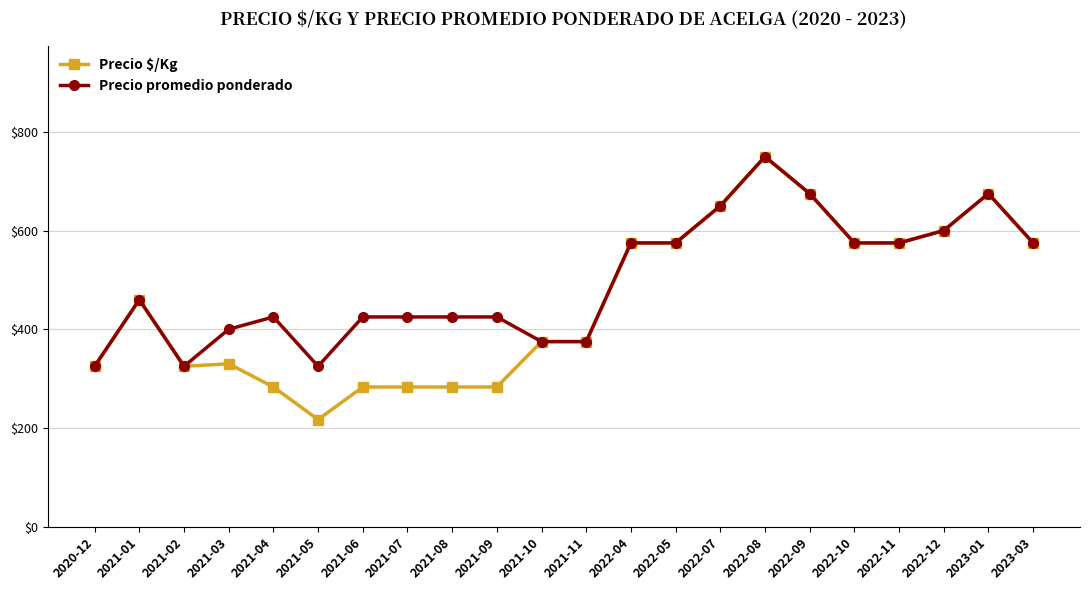

Where is the first local maximum for Precio promedio ponderado?

2021-01